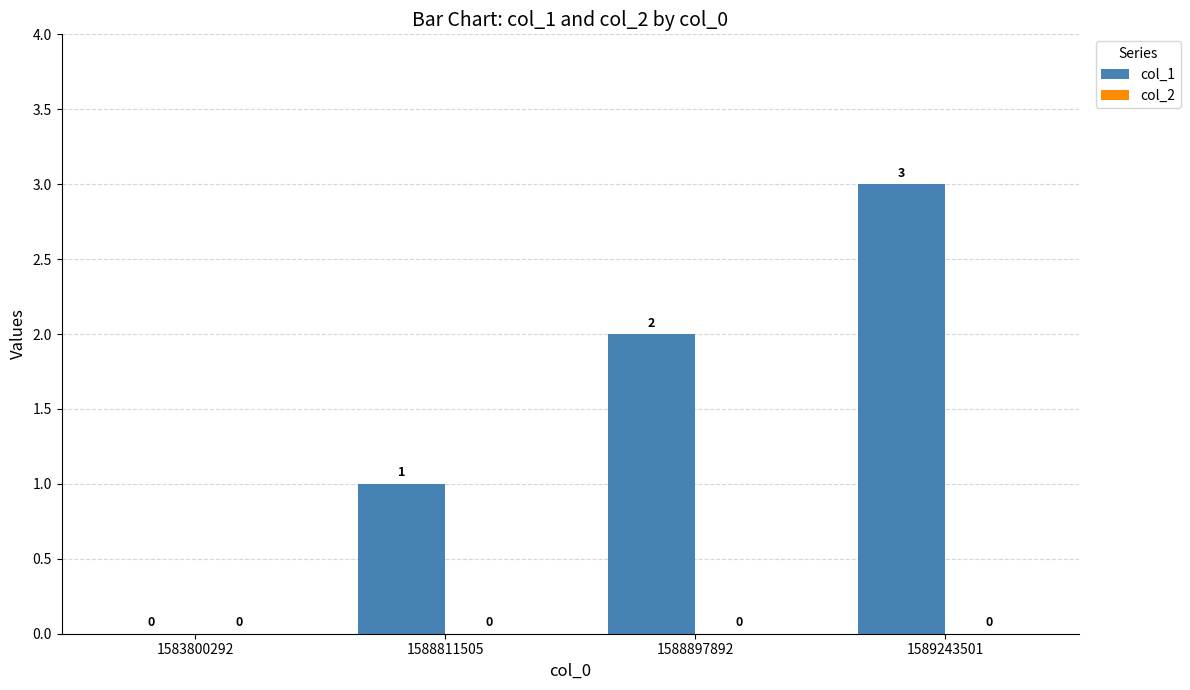

How many categories are shown in the chart?

4